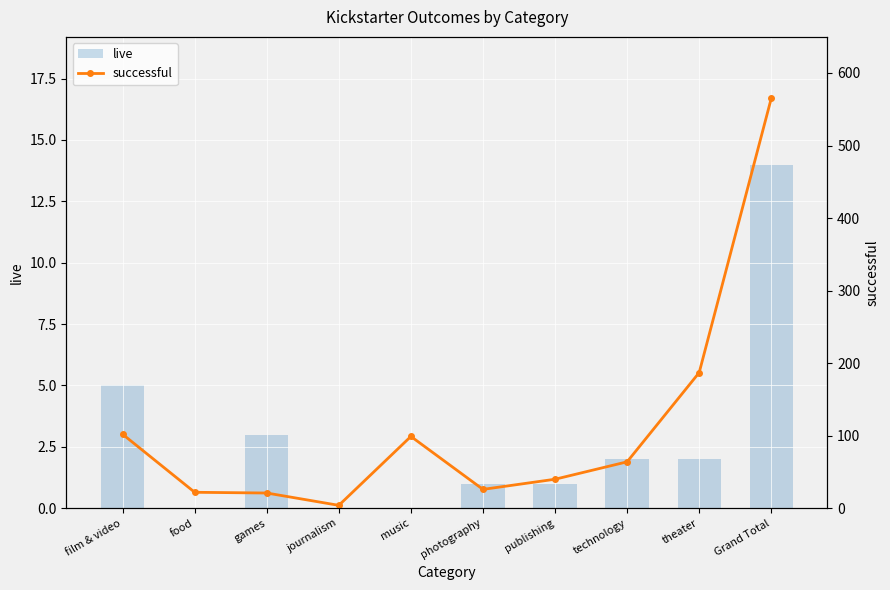

Are the bars horizontal?

No